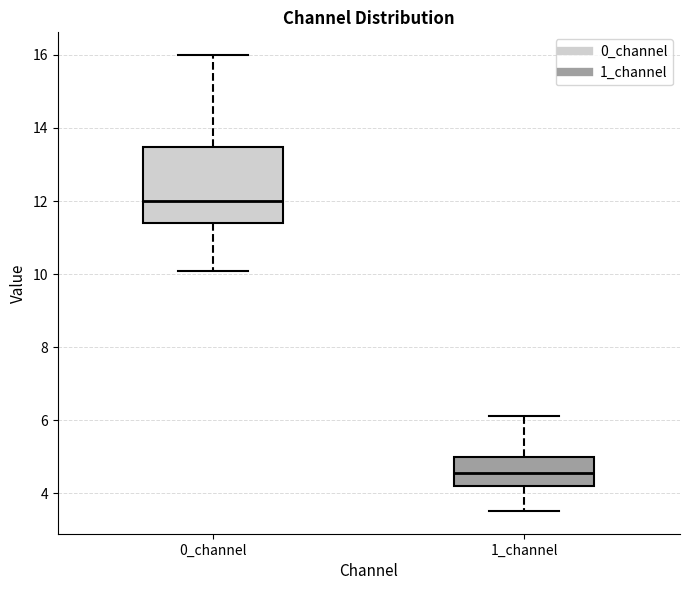

Reading left to right, read every box against the y-axis: the position of its median line, the range the box covers, and the ends of its whiskers. The values are not printed on the chart, so give them approximately, as read against the axis.

0_channel: median 12.0, box 11.4 to 13.4, whiskers 10.0 to 16.0
1_channel: median 4.6, box 4.2 to 5.0, whiskers 3.6 to 6.2